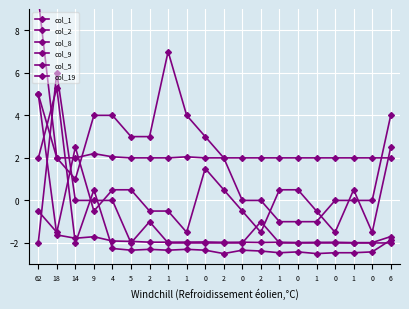

Reading left to right, list all the values displayed in this chart.

col_1: 62=5.0	18=-1.6	14=-1.8	9=-1.7	4=-1.9	5=-1.9	2=-2.0	1=-2.0	1=-2.0	0=-2.0	2=-2.0	0=-2.0	2=-2.0	1=-2.0	0=-2.0	1=-2.0	0=-2.0	1=-2.0	0=-2.0	6=-1.7
col_2: 62=2.0	18=5.3	14=-2.0	9=0.5	4=-2.3	5=-2.3	2=-2.3	1=-2.3	1=-2.3	0=-2.3	2=-2.5	0=-2.3	2=-2.4	1=-2.5	0=-2.4	1=-2.5	0=-2.5	1=-2.5	0=-2.4	6=-1.9
col_8: 62=5.0	18=2.0	14=1.0	9=4.0	4=4.0	5=3.0	2=3.0	1=7.0	1=4.0	0=3.0	2=2.0	0=0.0	2=0.0	1=-1.0	0=-1.0	1=-1.0	0=0.0	1=0.0	0=0.0	6=4.0
col_9: 62=-0.5	18=-1.5	14=2.5	9=-0.5	4=0.5	5=0.5	2=-0.5	1=-0.5	1=-1.5	0=1.5	2=0.5	0=-0.5	2=-1.5	1=0.5	0=0.5	1=-0.5	0=-1.5	1=0.5	0=-1.5	6=2.5
col_5: 62=9.5	18=2.0	14=2.0	9=2.2	4=2.0	5=2.0	2=2.0	1=2.0	1=2.0	0=2.0	2=2.0	0=2.0	2=2.0	1=2.0	0=2.0	1=2.0	0=2.0	1=2.0	0=2.0	6=2.0
col_19: 62=-2.0	18=6.0	14=0.0	9=0.0	4=0.0	5=-2.0	2=-1.0	1=-2.0	1=-2.0	0=-2.0	2=-2.0	0=-2.0	2=-1.0	1=-2.0	0=-2.0	1=-2.0	0=-2.0	1=-2.0	0=-2.0	6=-2.0